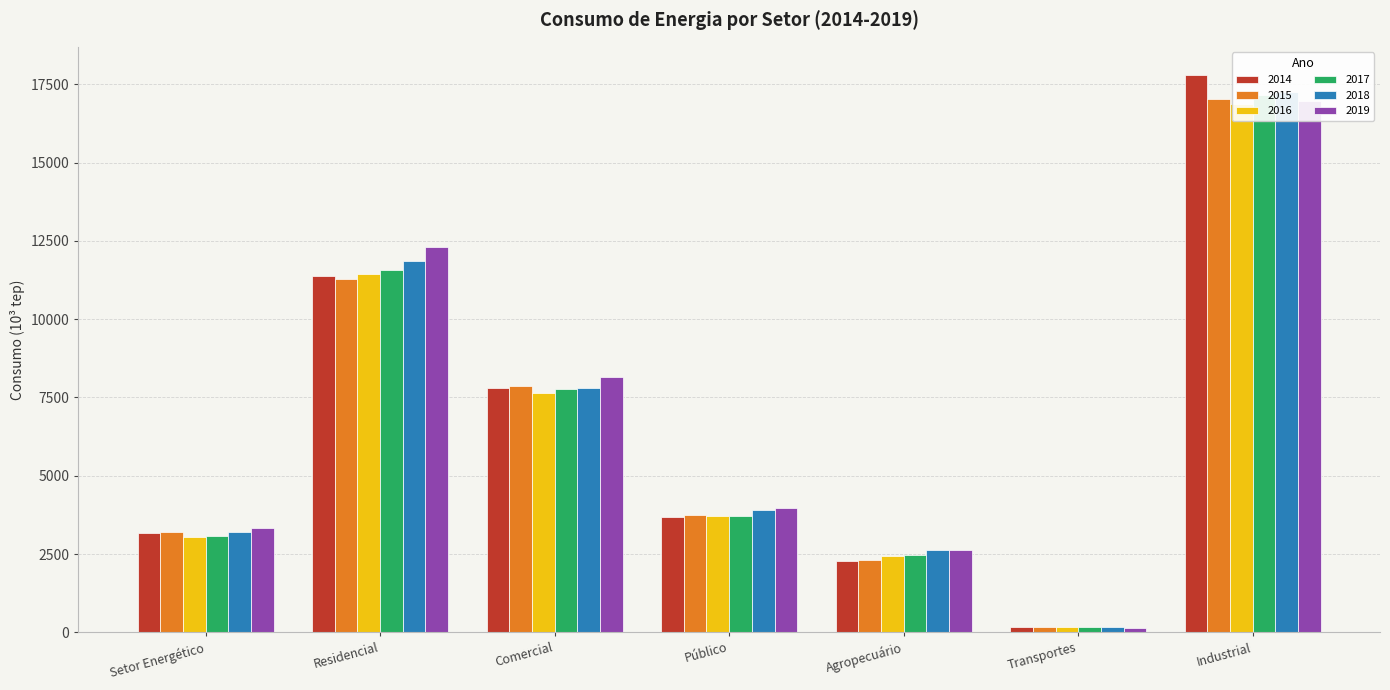

At how many categories does at least one series exceed 11722?

2